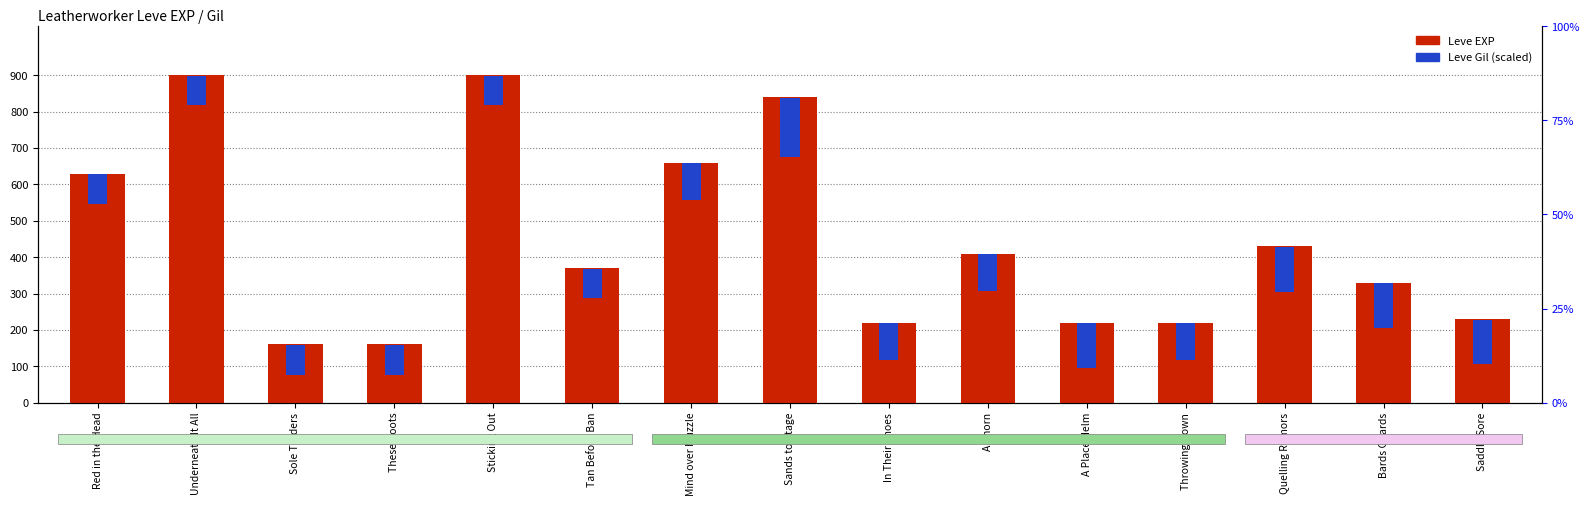

List the labels in order of value, largest first.

Underneath It All, Sticking Out, Sands to Stage, Mind over Muzzle, Red in the Head, Quelling Rumors, A Thorn, Tan Before Ban, Bards Guards, Saddle Sore, In Their Shoes, A Place Helm, Throwing Down, Sole Traders, These Boots